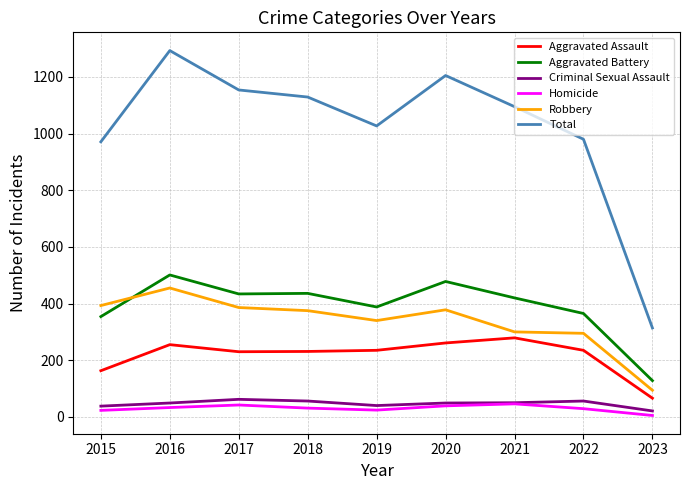

True or false: Aggravated Assault has a value of 98 at 2019.

False